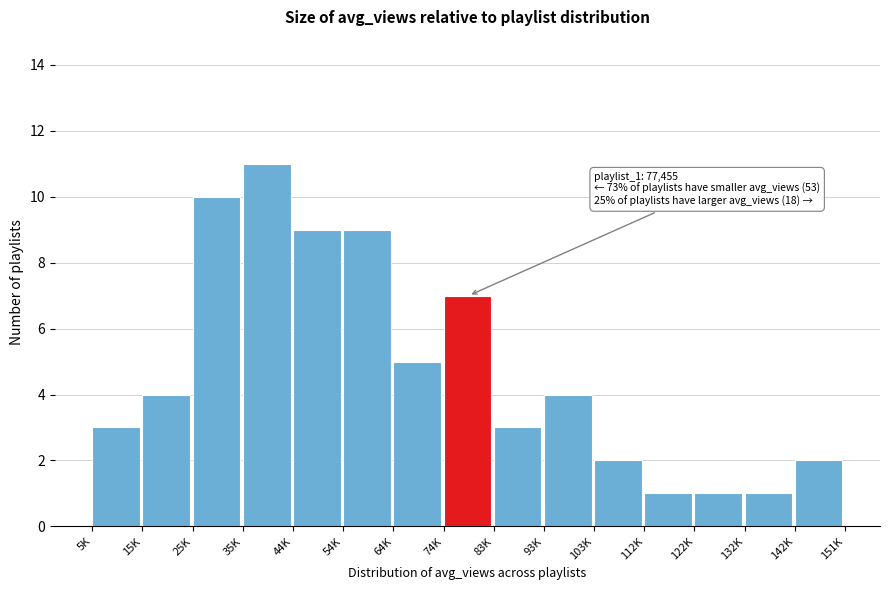

Reading right to left, what are all the values shown in this chart?

2	1	1	1	2	4	3	7	5	9	9	11	10	4	3